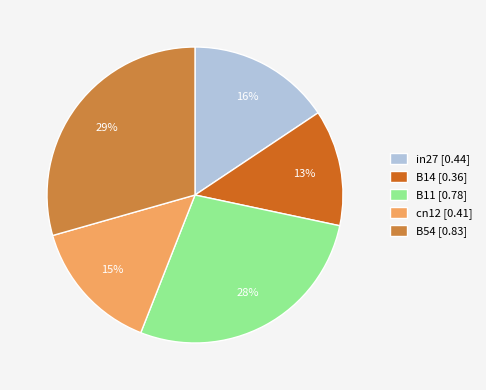

To the nearest percent, what percentage of the pie is in27?

16%